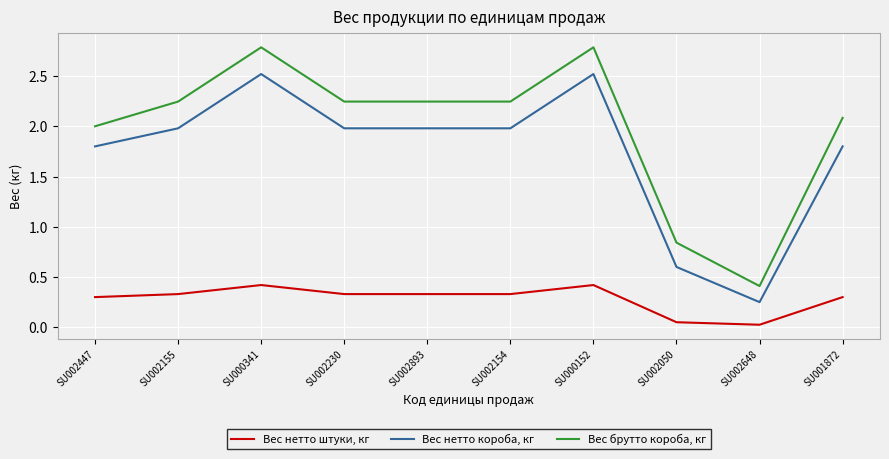

Rank the series at SU002155 from highest to lowest value.

Вес брутто короба, кг, Вес нетто короба, кг, Вес нетто штуки, кг